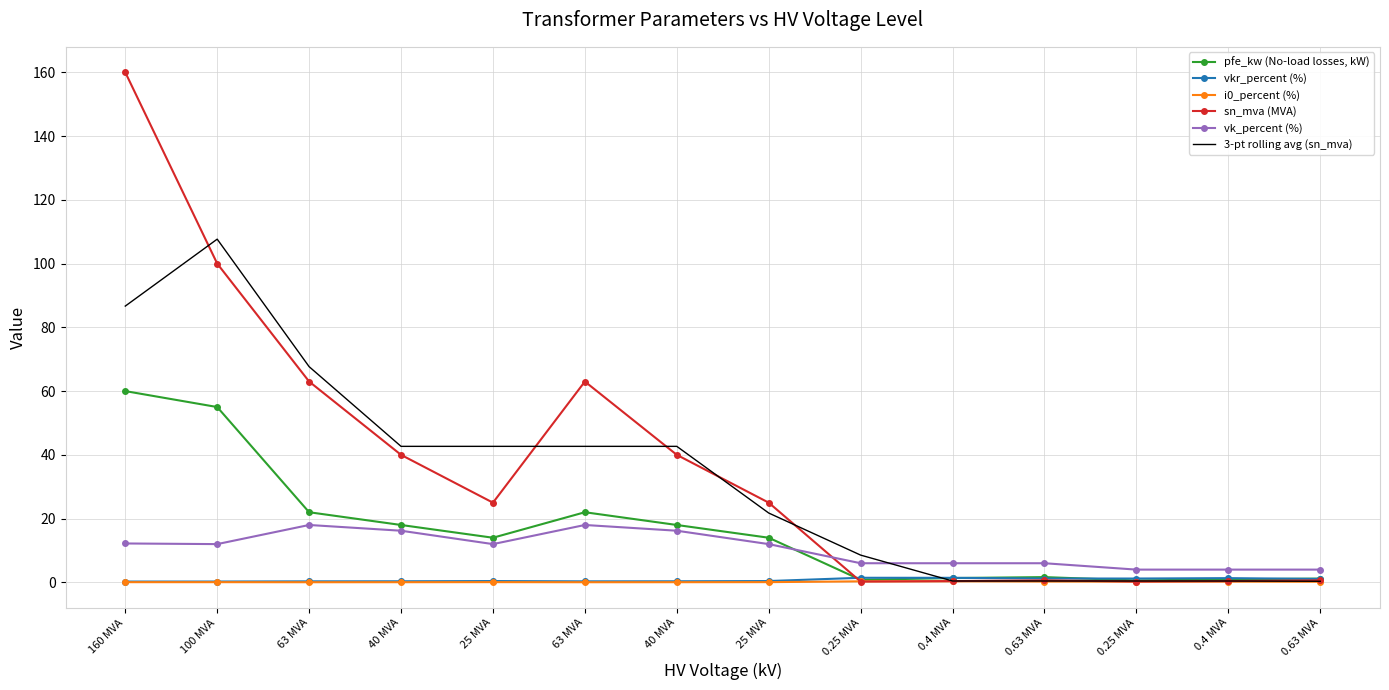

After their last crossing, which series has the higher values: sn_mva (MVA) or vkr_percent (%)?

vkr_percent (%)